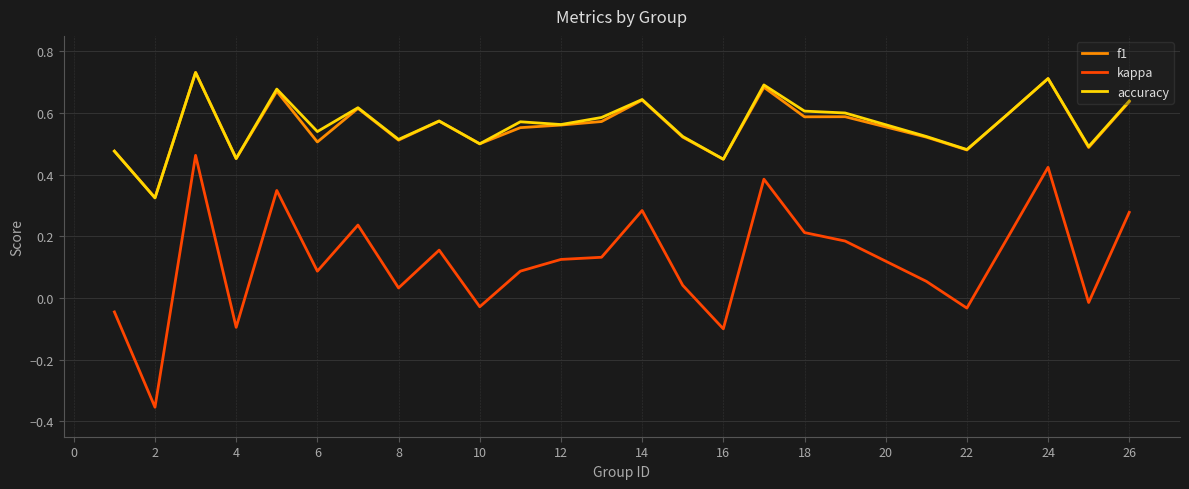

True or false: f1 and kappa intersect in this chart.

False